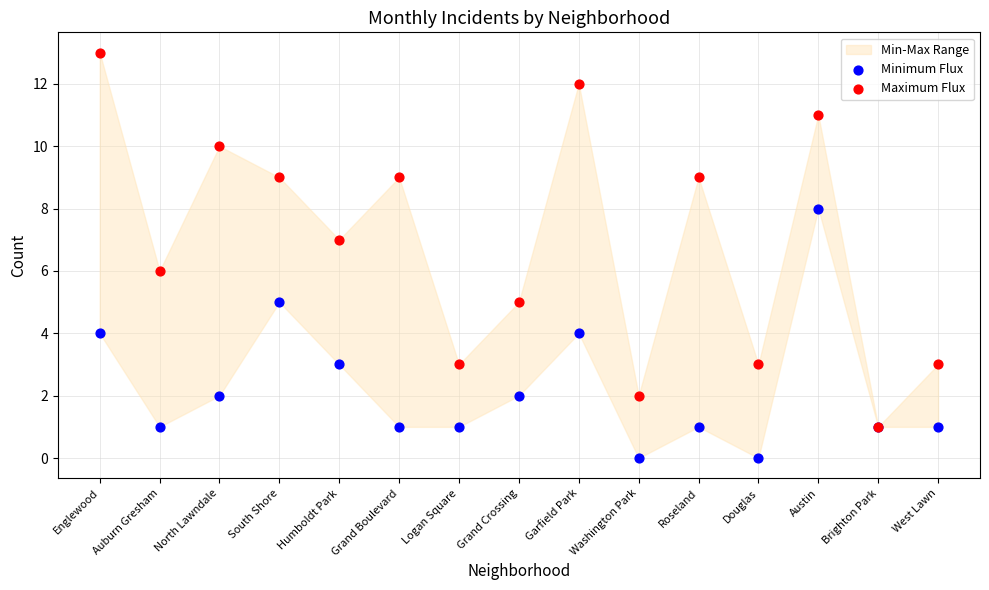

Which series has the widest spread of Y values?

Maximum Flux